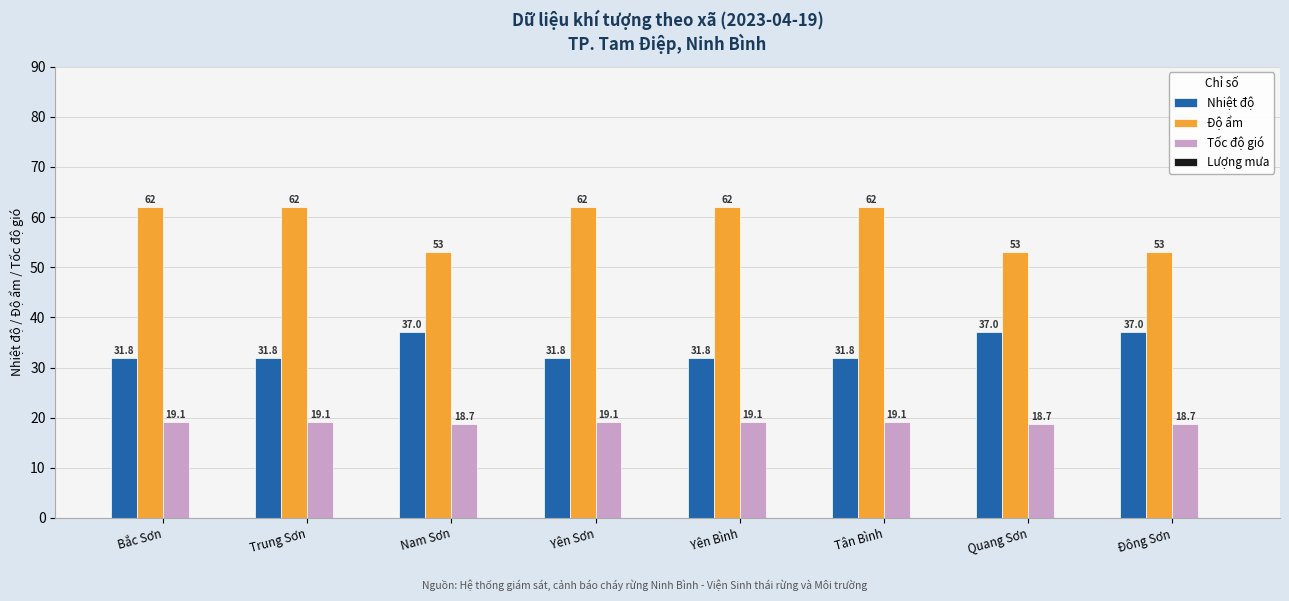

Rank the series by their maximum value, from highest to lowest.

Độ ẩm, Nhiệt độ, Tốc độ gió